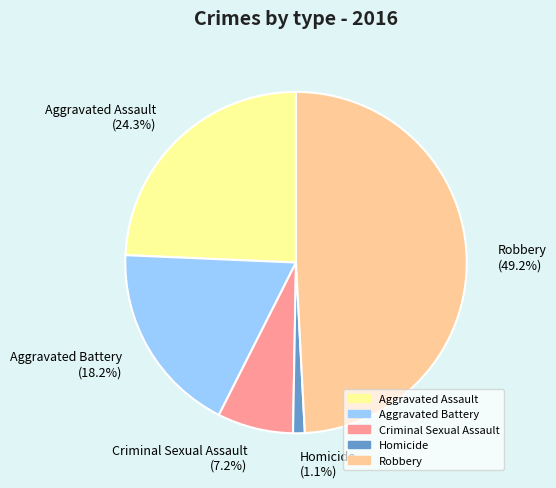

To the nearest percent, what percentage of the pie is Robbery?

49%